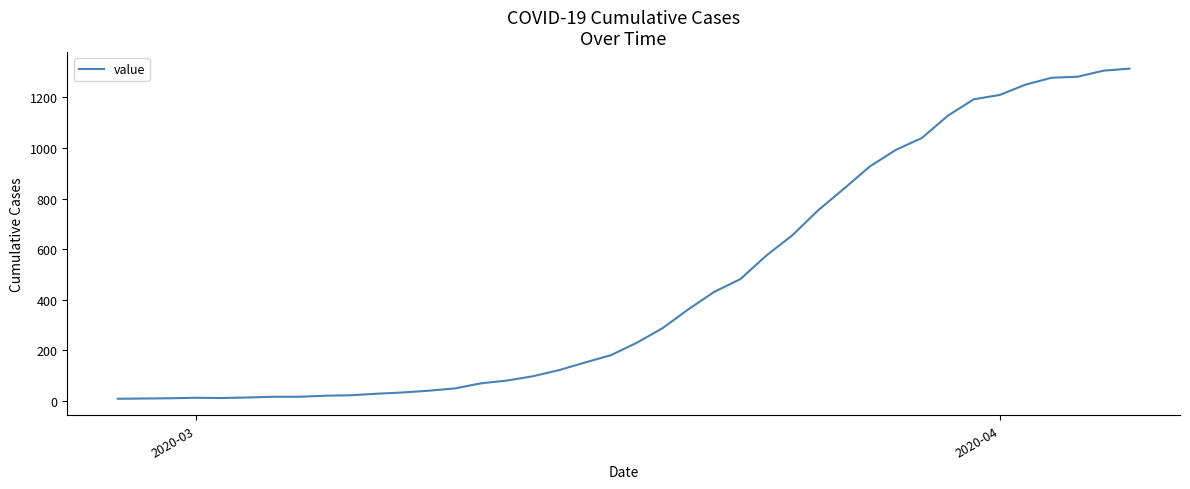

What is the maximum value shown in the chart?

1314